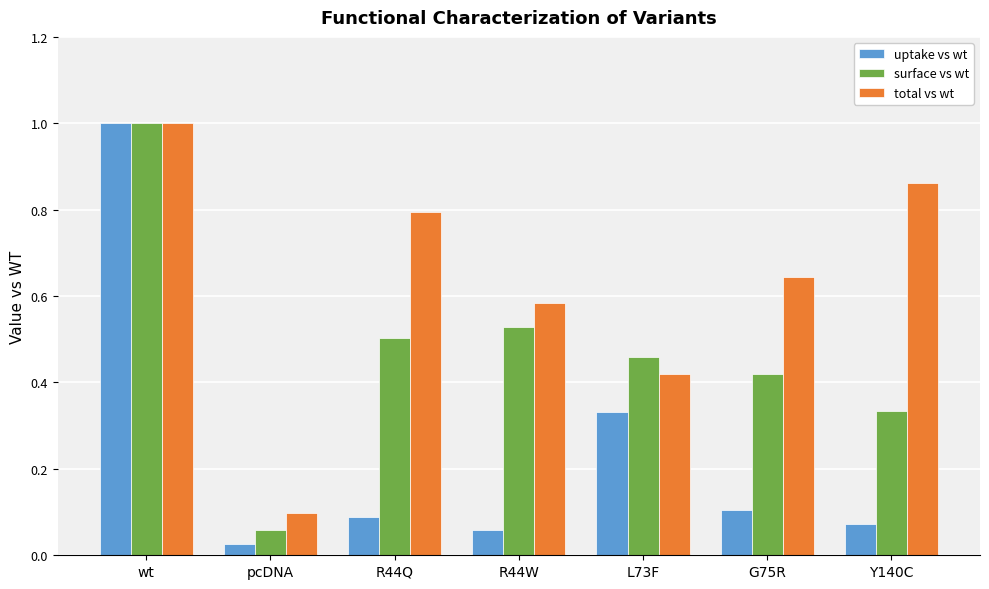

What position from the left is G75R?

6